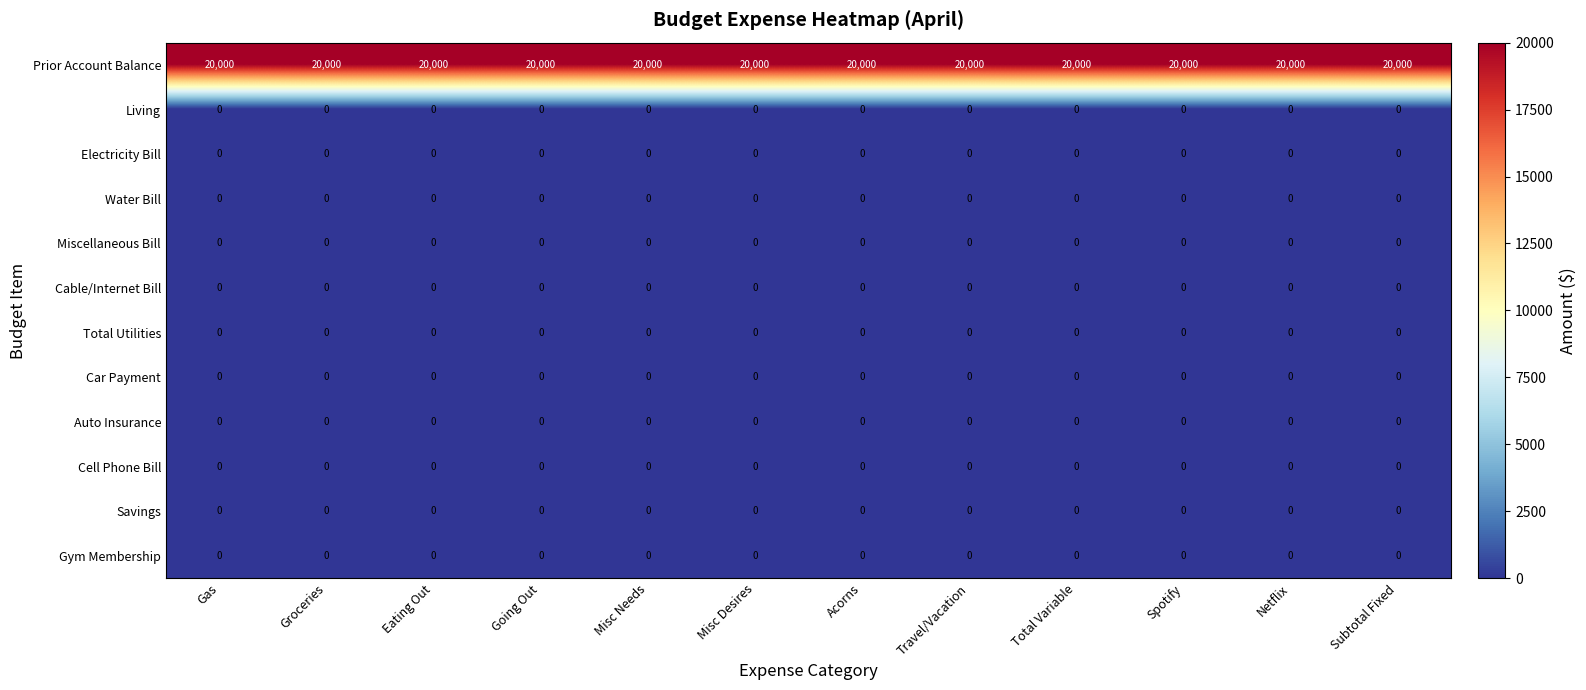

Which series has the largest total across all categories?

Prior Account Balance